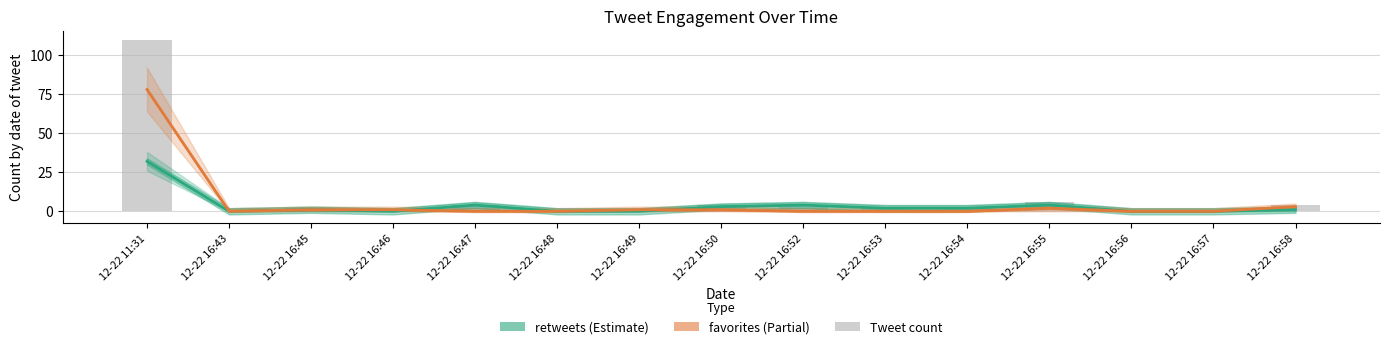

What are all the series names shown in the legend?

retweets, favorites, Tweet count